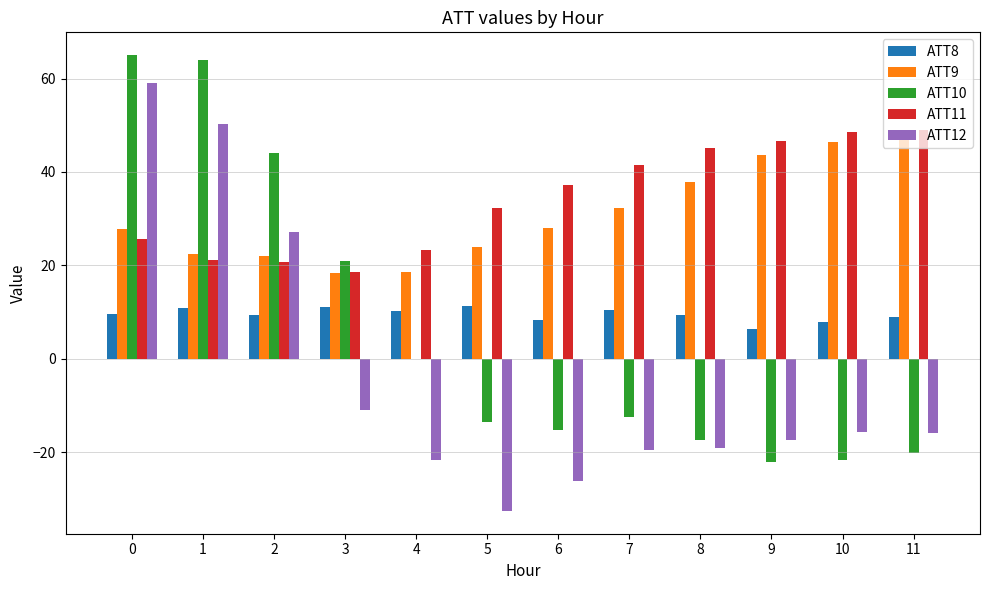

The ATT9 series shows 27.8 at 4. True or false?

False